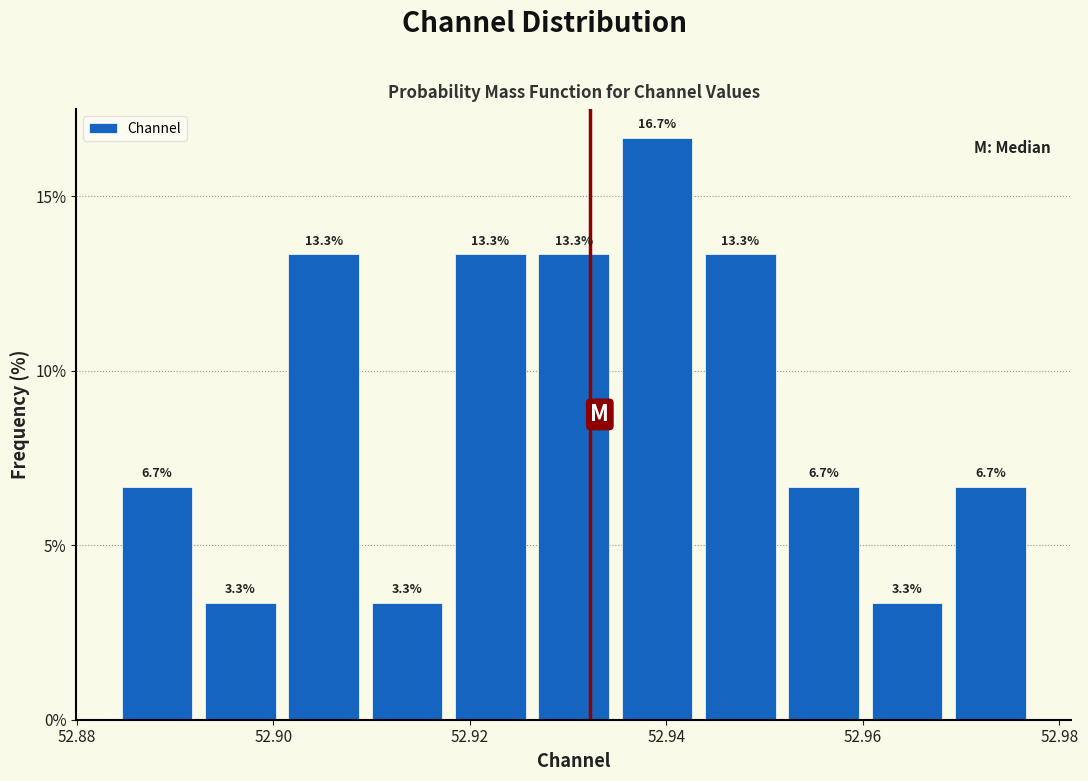

Which range on the x-axis has the tallest bar?

52.934 to 52.944